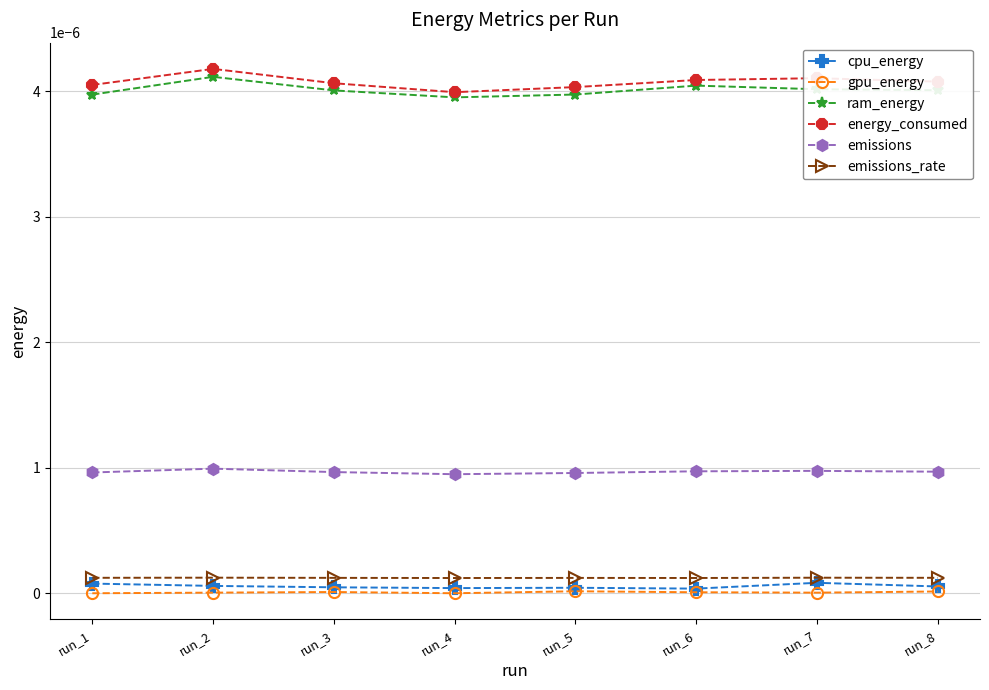

How many lines are shown in the chart?

6